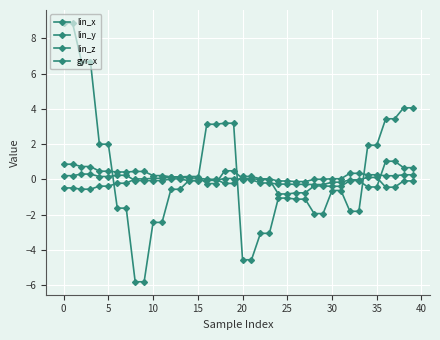

What is the label of the 1st point from the right?

39